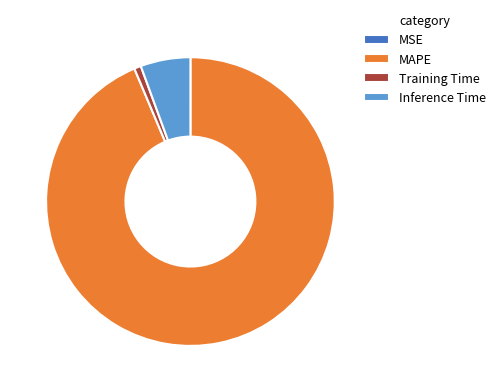

True or false: MAPE accounts for 94% of the total.

True